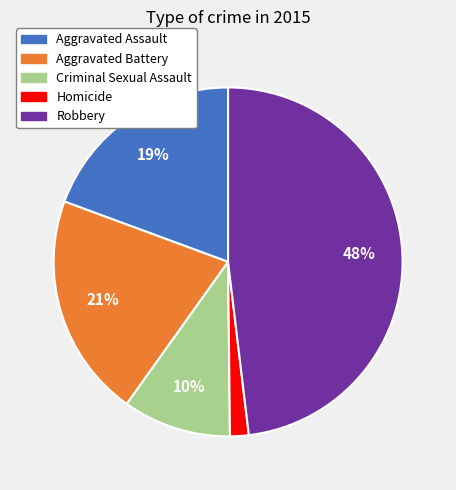

Is it true that Robbery is 48% of the pie?

True